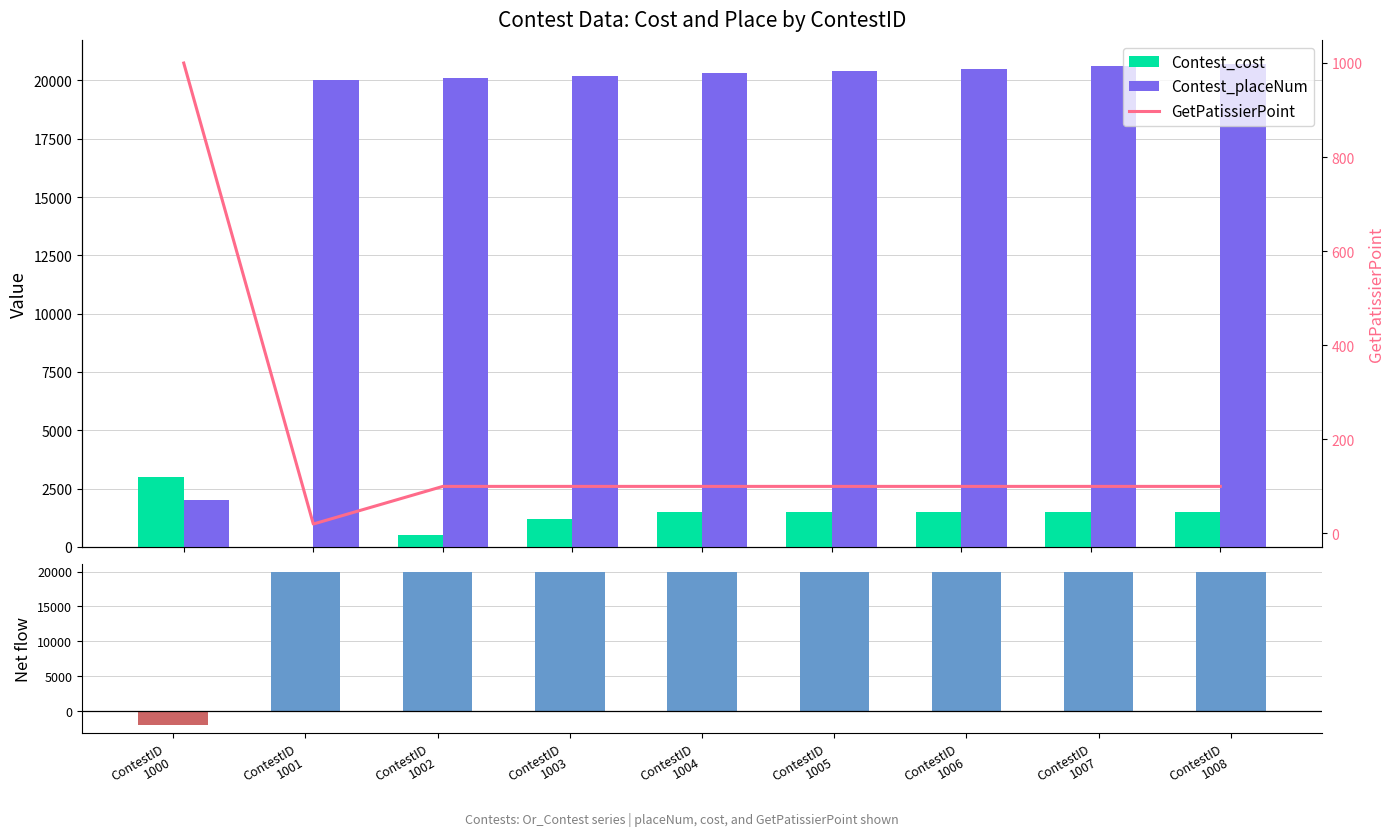

Is it true that Net (PlaceNum - Cost) equals 33508 at ContestID
1008?

False